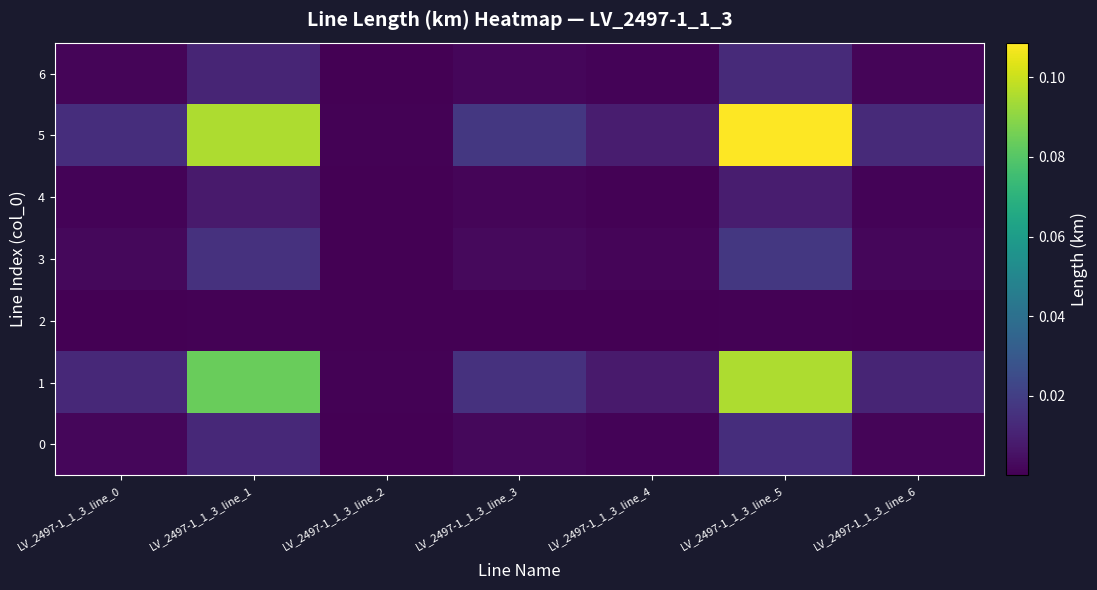

Reading left to right, list all the values displayed in this chart.

0: LV_2497-1_1_3_line_0=0.0	LV_2497-1_1_3_line_1=0.0	LV_2497-1_1_3_line_2=0.0	LV_2497-1_1_3_line_3=0.0	LV_2497-1_1_3_line_4=0.0	LV_2497-1_1_3_line_5=0.0	LV_2497-1_1_3_line_6=0.0
1: LV_2497-1_1_3_line_0=0.0	LV_2497-1_1_3_line_1=0.1	LV_2497-1_1_3_line_2=0.0	LV_2497-1_1_3_line_3=0.0	LV_2497-1_1_3_line_4=0.0	LV_2497-1_1_3_line_5=0.1	LV_2497-1_1_3_line_6=0.0
2: LV_2497-1_1_3_line_0=0.0	LV_2497-1_1_3_line_1=0.0	LV_2497-1_1_3_line_2=0.0	LV_2497-1_1_3_line_3=0.0	LV_2497-1_1_3_line_4=0.0	LV_2497-1_1_3_line_5=0.0	LV_2497-1_1_3_line_6=0.0
3: LV_2497-1_1_3_line_0=0.0	LV_2497-1_1_3_line_1=0.0	LV_2497-1_1_3_line_2=0.0	LV_2497-1_1_3_line_3=0.0	LV_2497-1_1_3_line_4=0.0	LV_2497-1_1_3_line_5=0.0	LV_2497-1_1_3_line_6=0.0
4: LV_2497-1_1_3_line_0=0.0	LV_2497-1_1_3_line_1=0.0	LV_2497-1_1_3_line_2=0.0	LV_2497-1_1_3_line_3=0.0	LV_2497-1_1_3_line_4=0.0	LV_2497-1_1_3_line_5=0.0	LV_2497-1_1_3_line_6=0.0
5: LV_2497-1_1_3_line_0=0.0	LV_2497-1_1_3_line_1=0.1	LV_2497-1_1_3_line_2=0.0	LV_2497-1_1_3_line_3=0.0	LV_2497-1_1_3_line_4=0.0	LV_2497-1_1_3_line_5=0.1	LV_2497-1_1_3_line_6=0.0
6: LV_2497-1_1_3_line_0=0.0	LV_2497-1_1_3_line_1=0.0	LV_2497-1_1_3_line_2=0.0	LV_2497-1_1_3_line_3=0.0	LV_2497-1_1_3_line_4=0.0	LV_2497-1_1_3_line_5=0.0	LV_2497-1_1_3_line_6=0.0